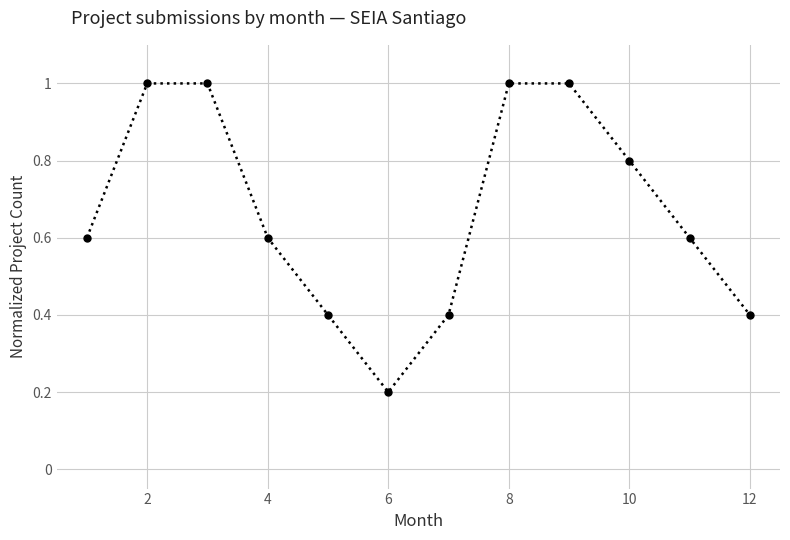

How many interior local valleys (lower than both neighbors) does the data have?

1